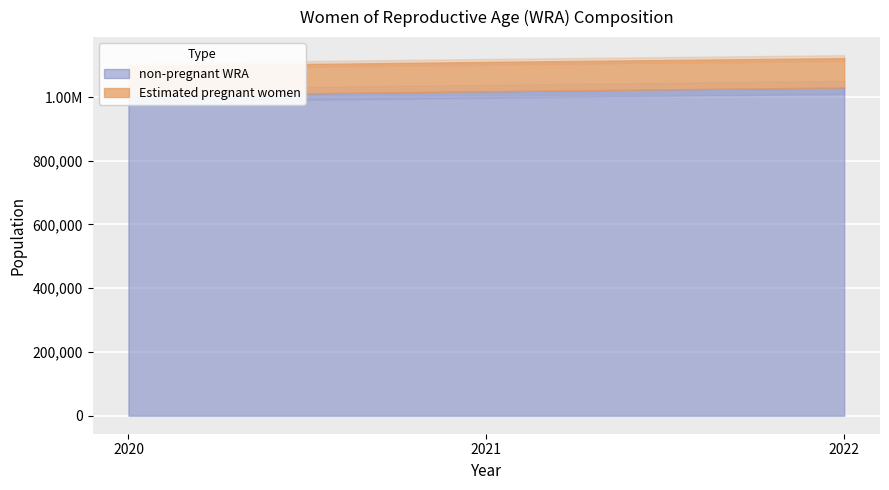

Which series has the largest total across all categories?

non-pregnant WRA